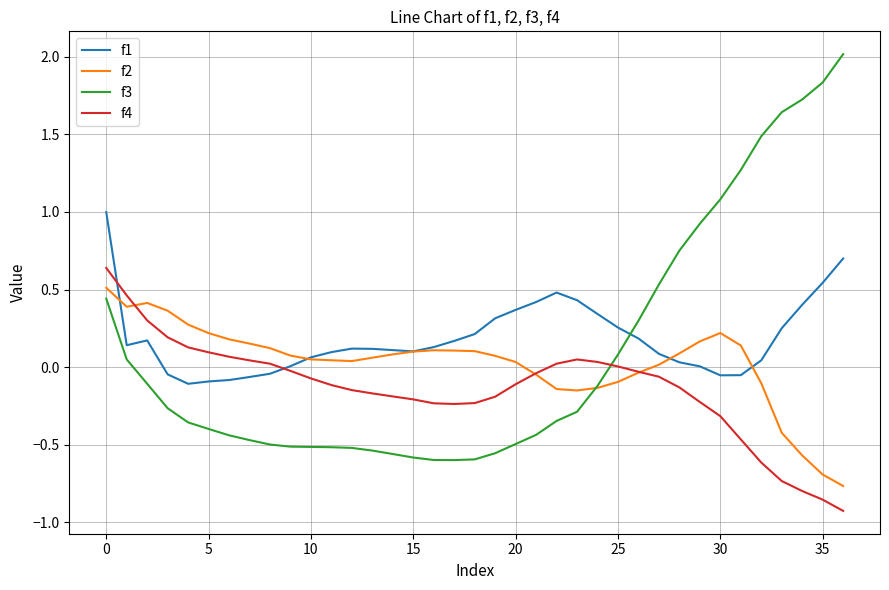

What is the greatest value displayed?

2.0